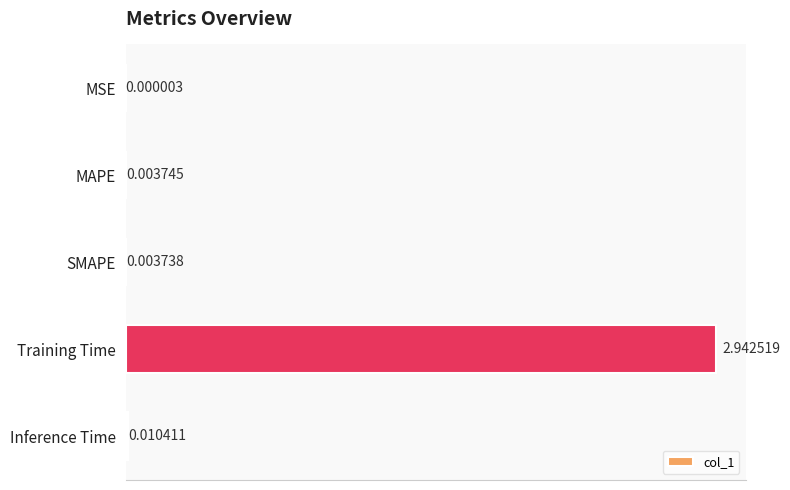

At which label is the value closest to 1?

Inference Time